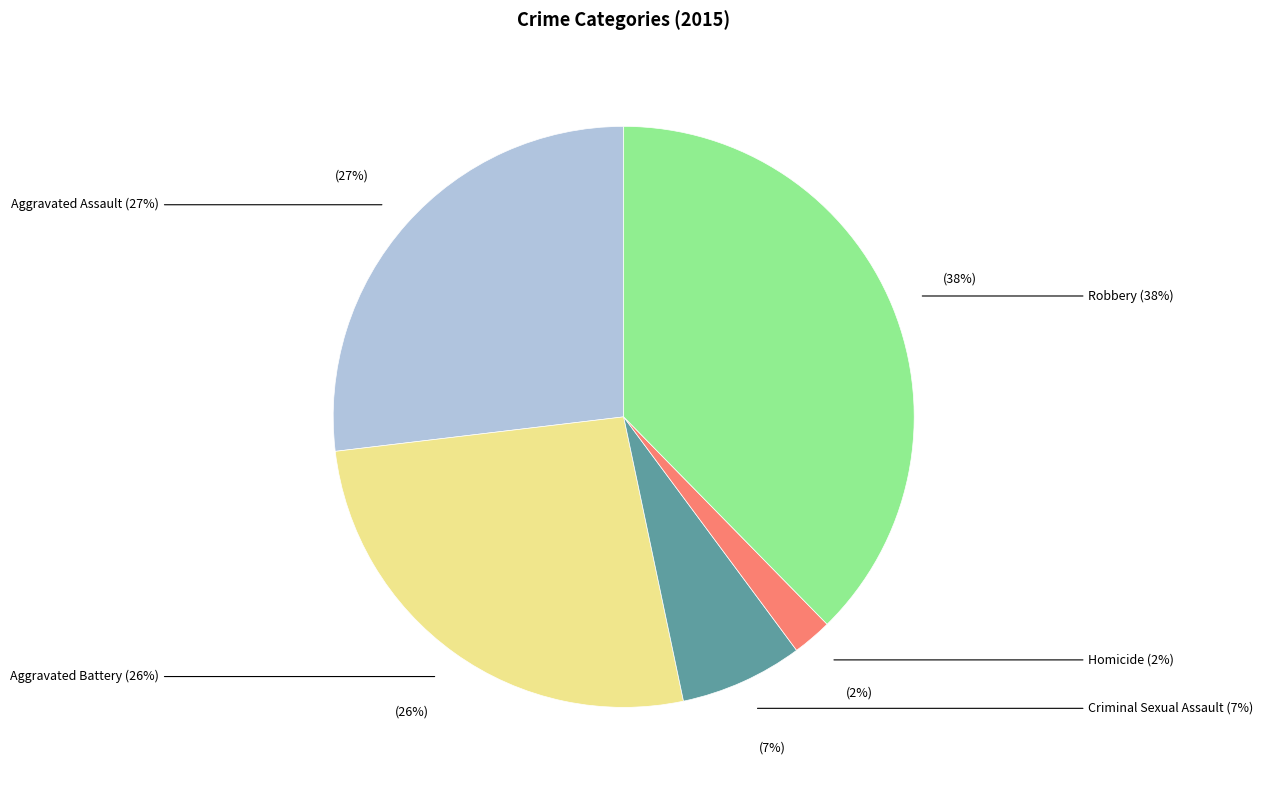

Rank the categories by value from highest to lowest.

Robbery, Aggravated Assault, Aggravated Battery, Criminal Sexual Assault, Homicide